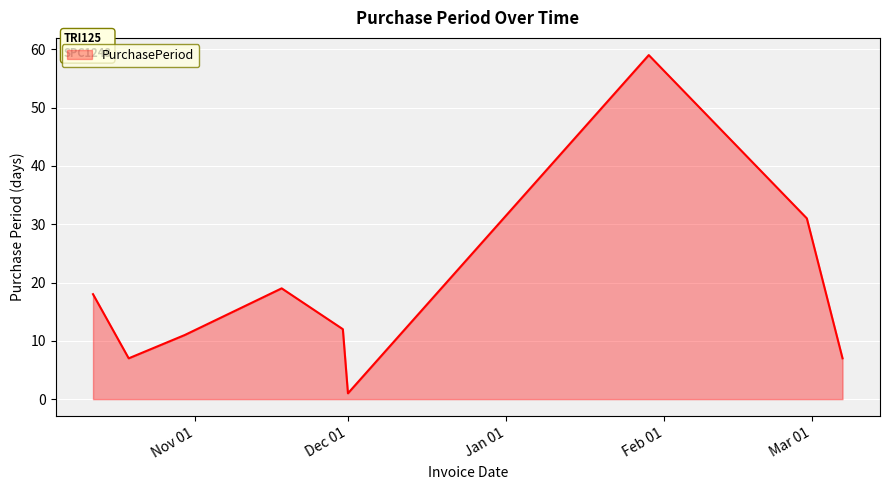

What is the greatest value displayed?

59